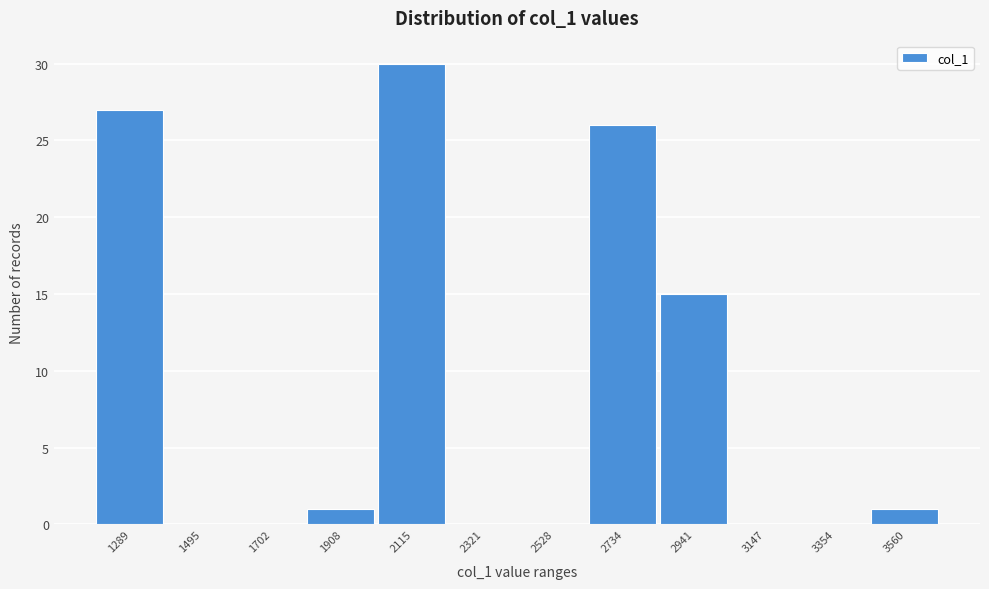

Reading right to left, transcribe all the data shown in this chart.

3560=1	3354=0	3147=0	2941=15	2734=26	2528=0	2321=0	2115=30	1908=1	1702=0	1495=0	1289=27